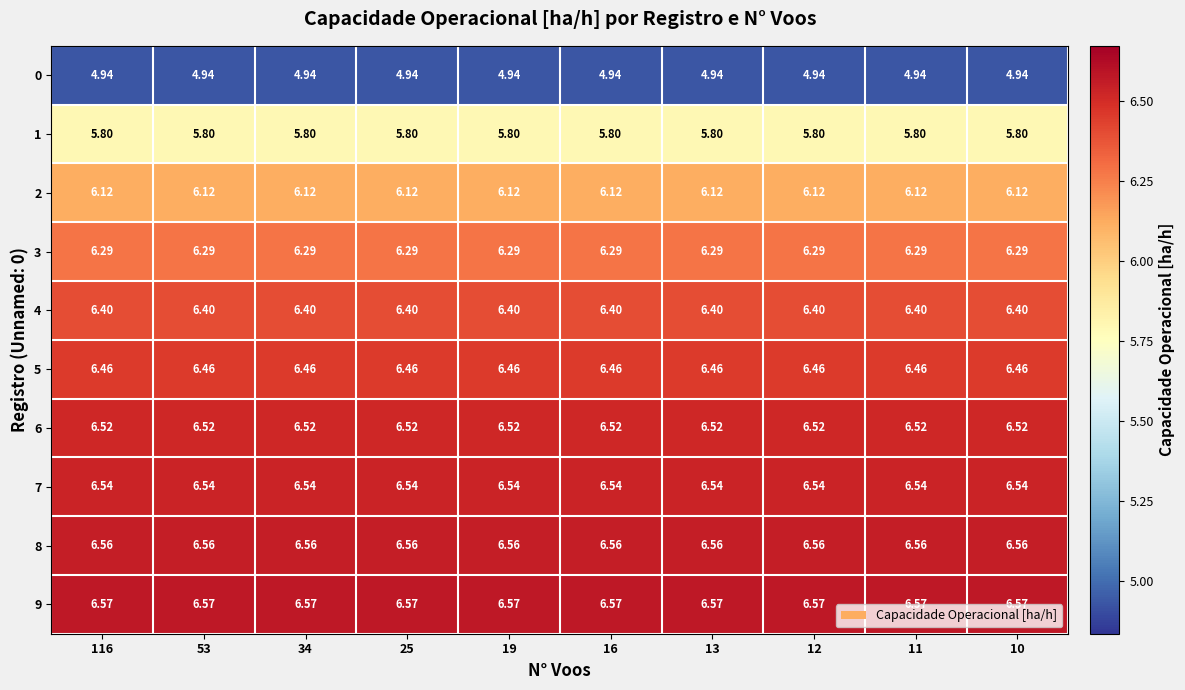

Is the value of 7 at 34 greater than the value of 0 at 11?

Yes